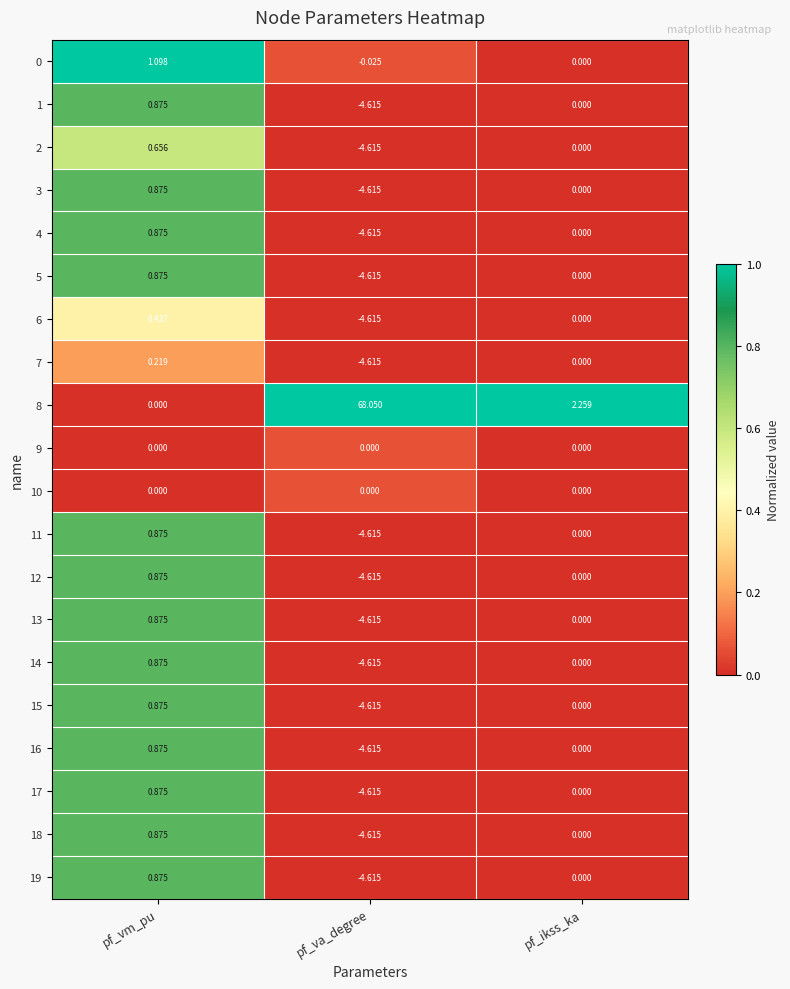

Which series has the largest total across all categories?

8